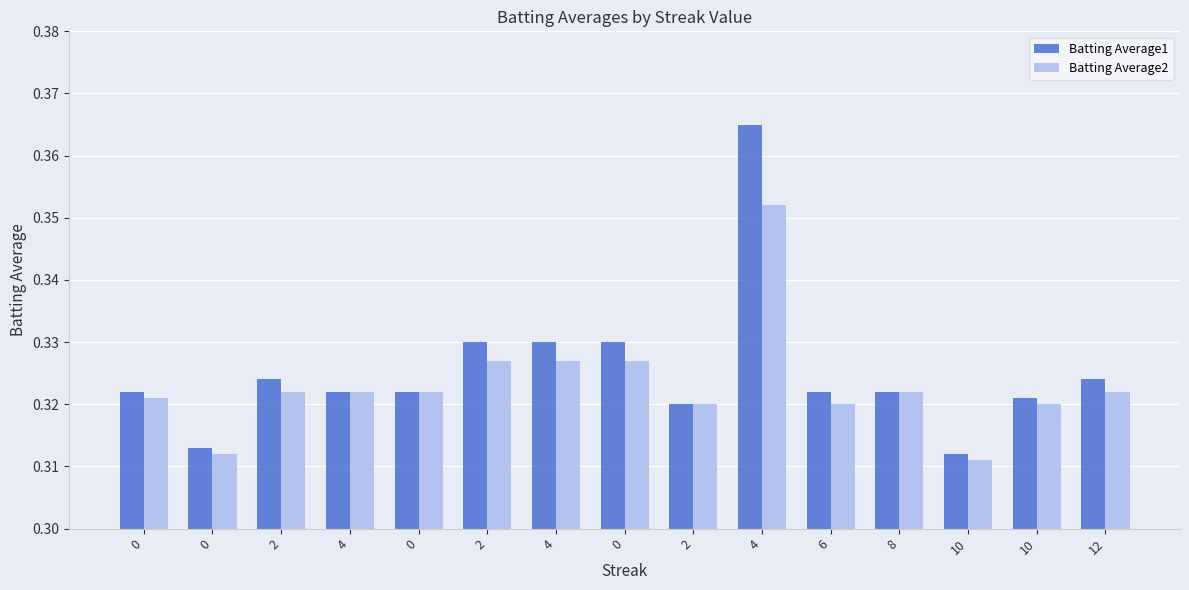

How many groups of bars are there?

15